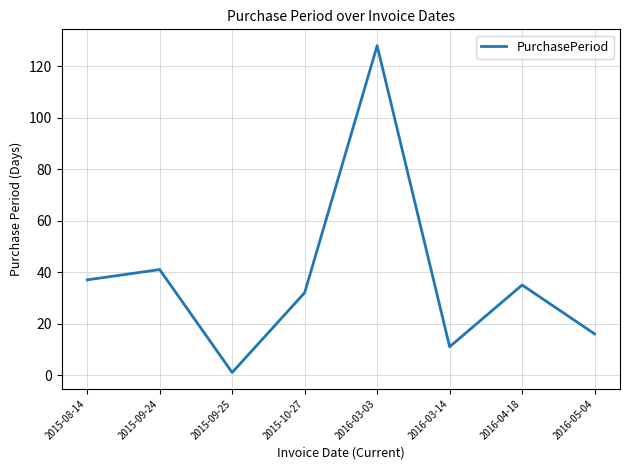

What is the sum of the values at 2015-10-27 and 2015-09-25?

33